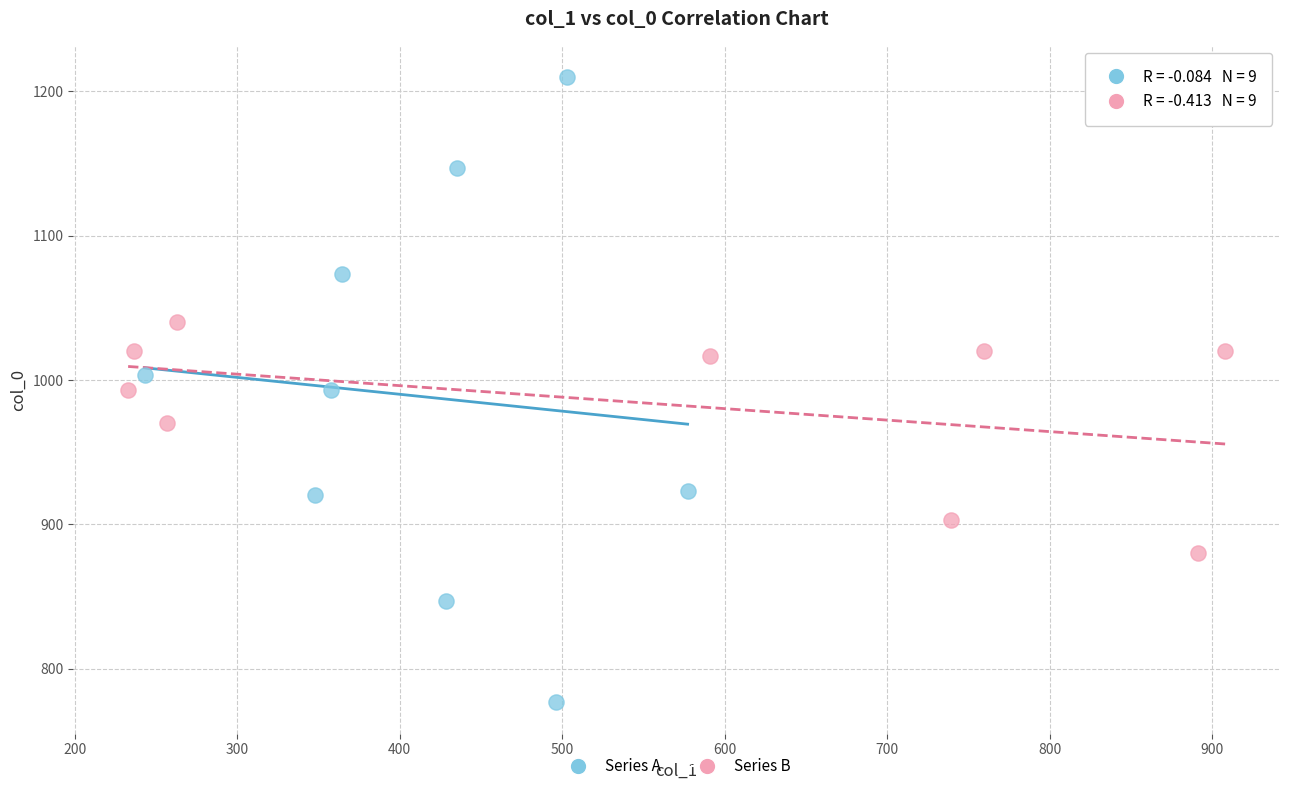

Which series reaches the maximum Y coordinate?

Series A